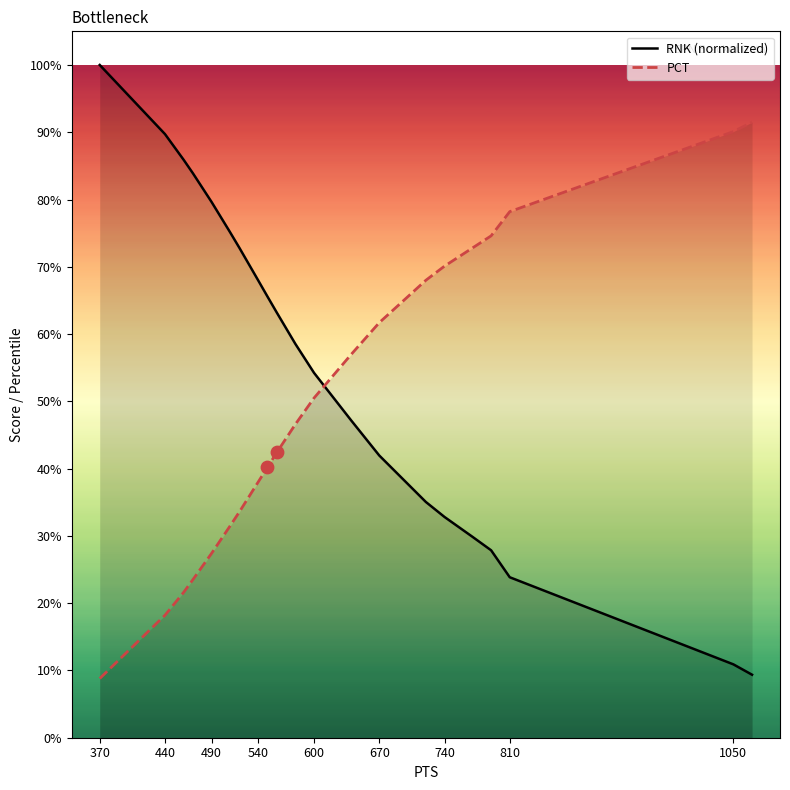

At how many categories does at least one series exceed 0?

25